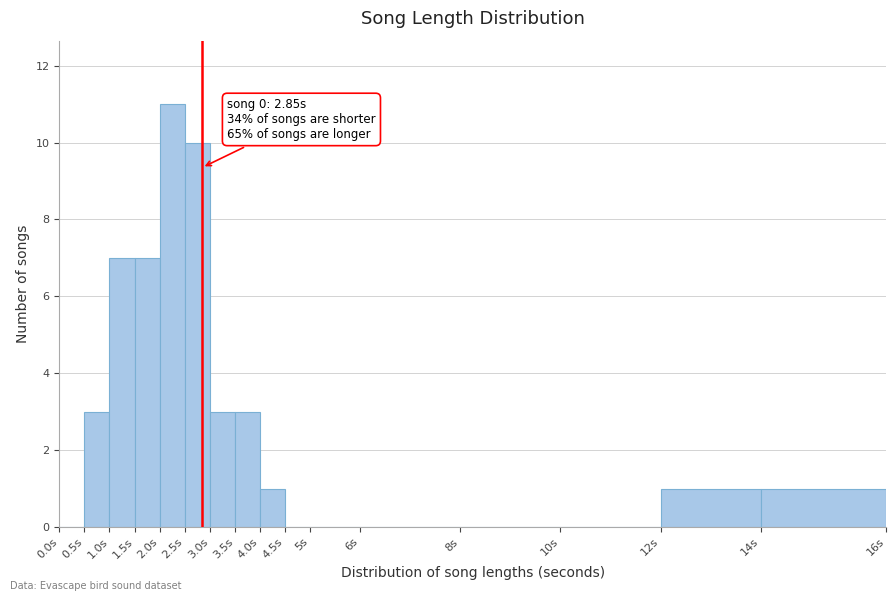

Reading left to right, transcribe all the data shown in this chart.

0.0s=0	0.5s=3	1.0s=7	1.5s=7	2.0s=11	2.5s=10	3.0s=3	3.5s=3	4.0s=1	4.5s=0	5s=0	6s=0	8s=0	10s=0	12s=1	14s=1